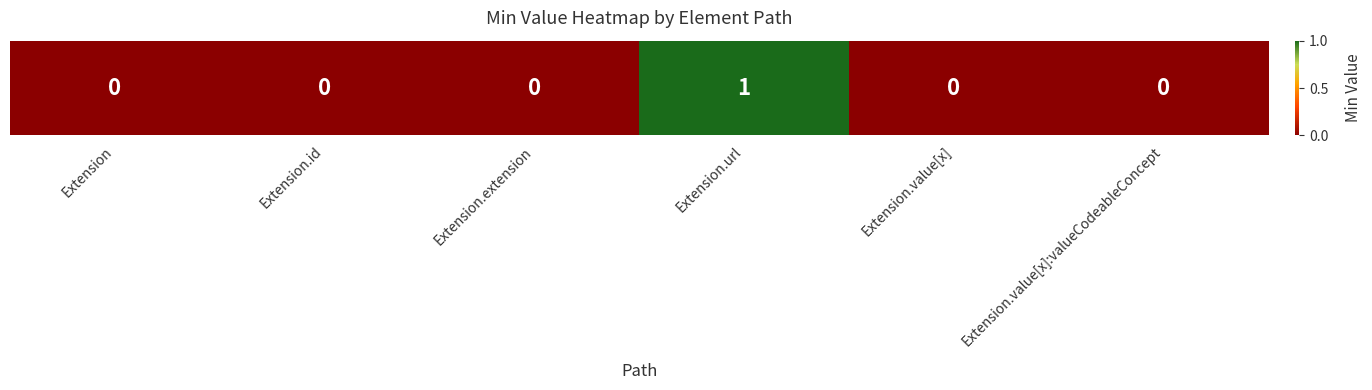

Rank the categories by value from highest to lowest.

Extension.url, Extension, Extension.id, Extension.extension, Extension.value[x], Extension.value[x]:valueCodeableConcept